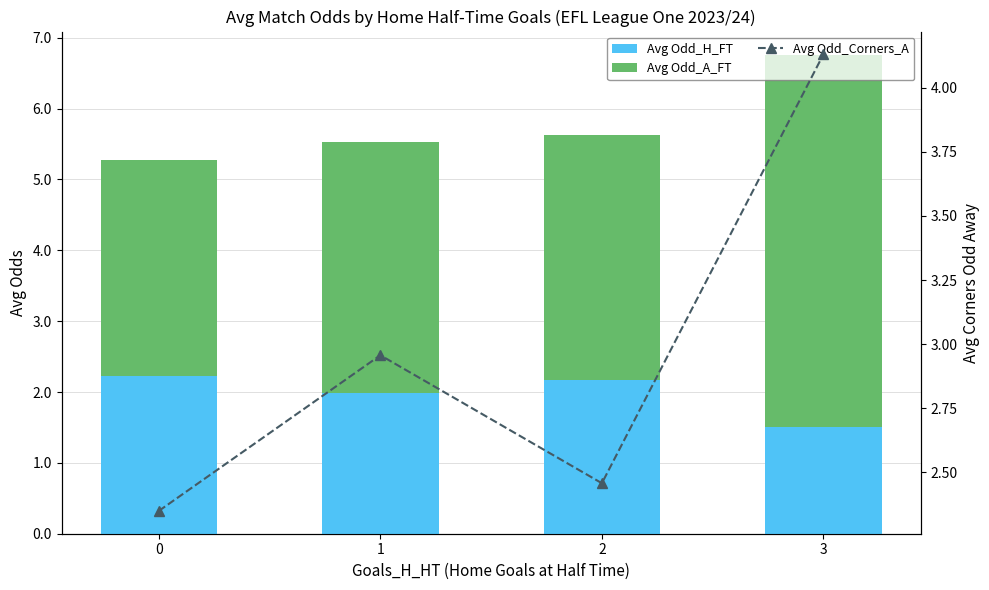

Rank the series by their average value, from lowest to highest.

Avg Odd_H_FT, Avg Odd_Corners_A, Avg Odd_A_FT